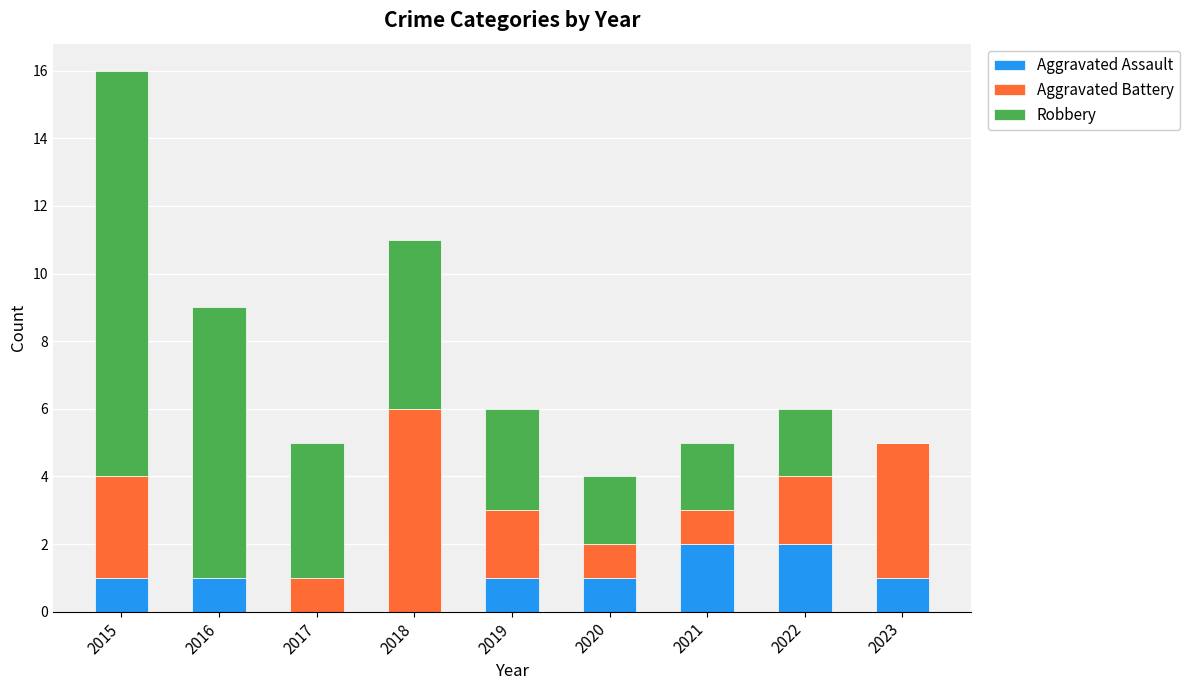

At which category is the sum across all series the highest?

2015